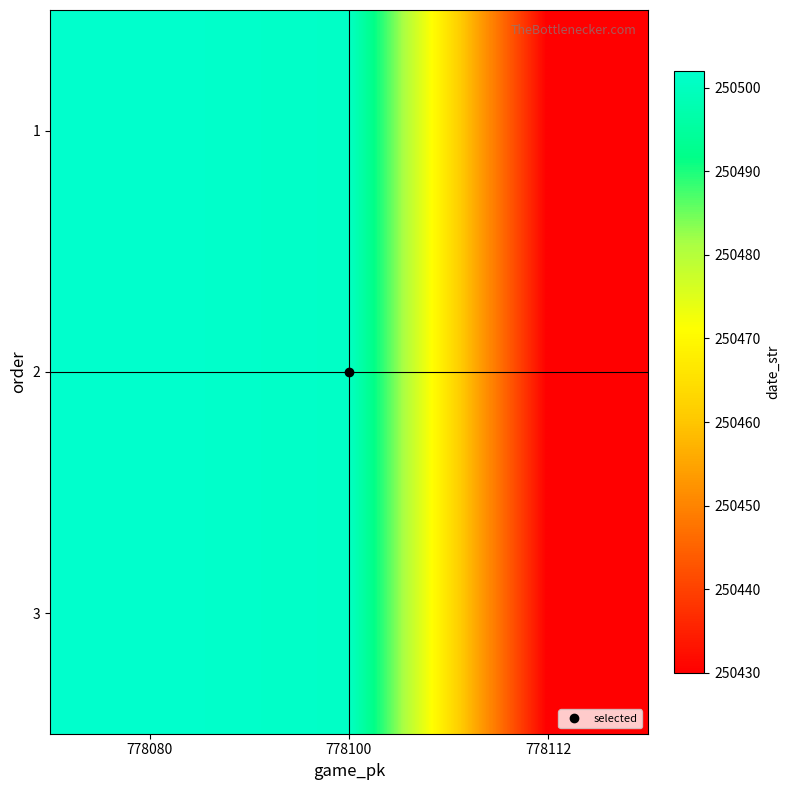

Between 778080 and 778112, which is larger?

778080